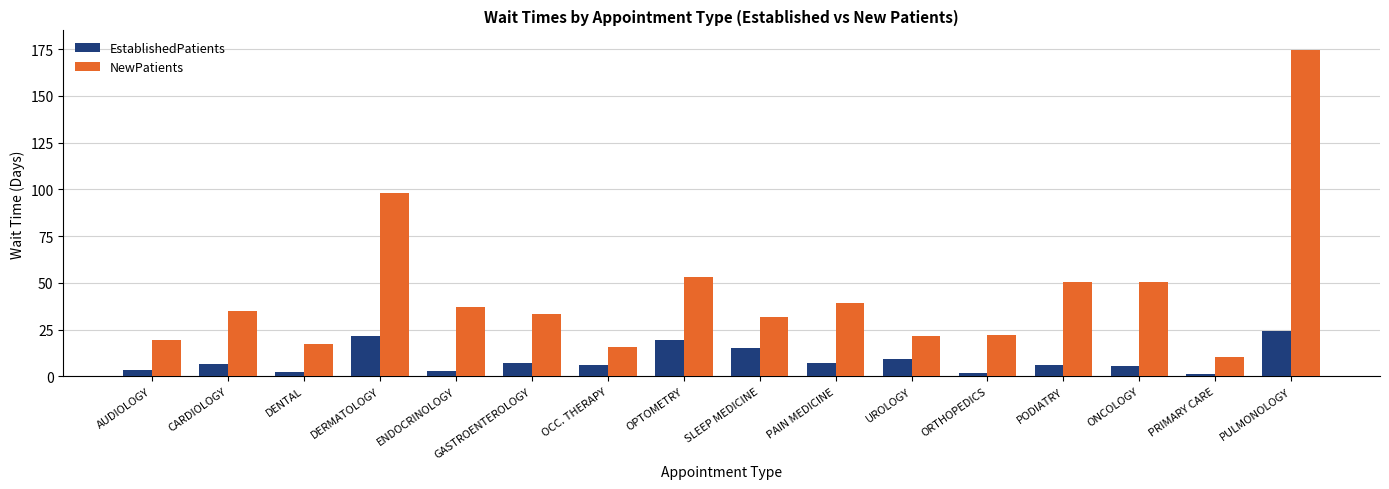

Is it true that NewPatients equals 36.0 at UROLOGY?

False